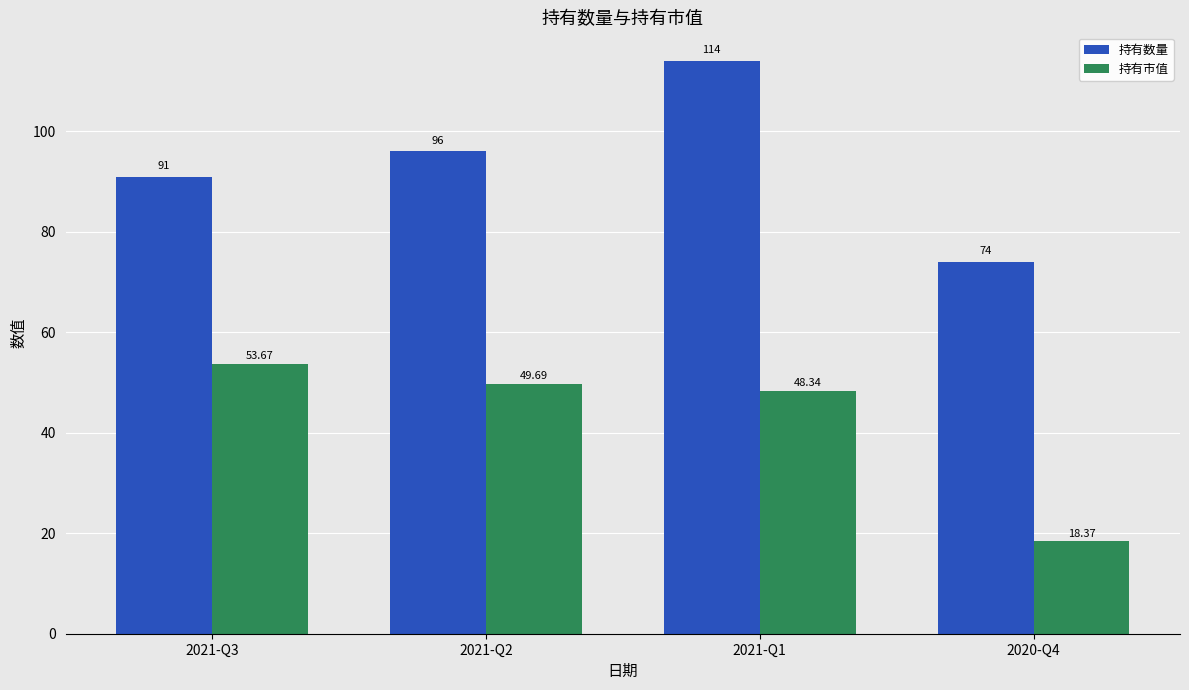

At which label does 持有市值 reach its minimum?

2020-Q4